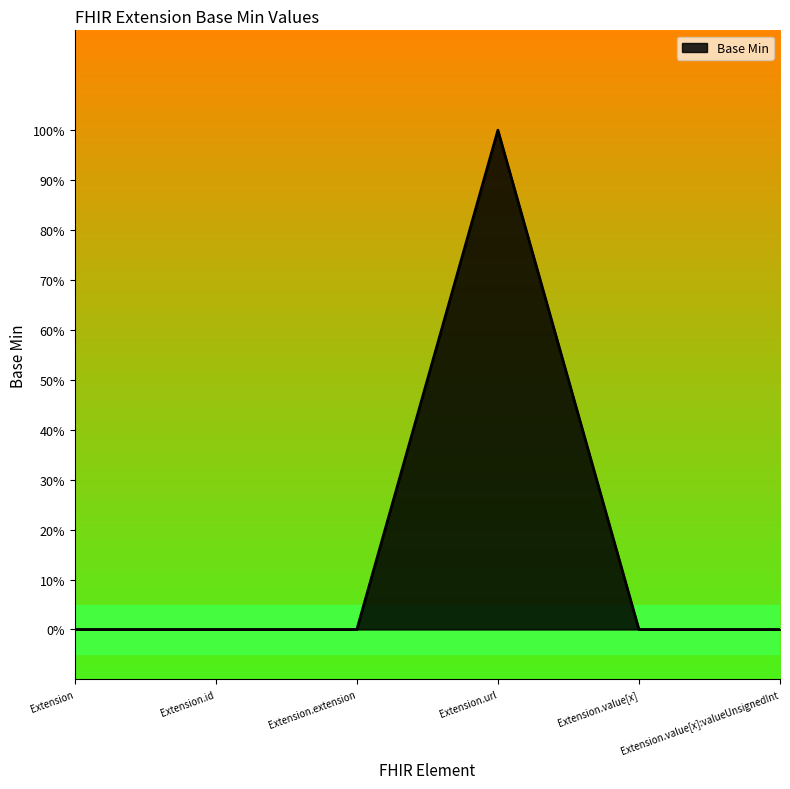

Does the chart have visible grid lines?

No